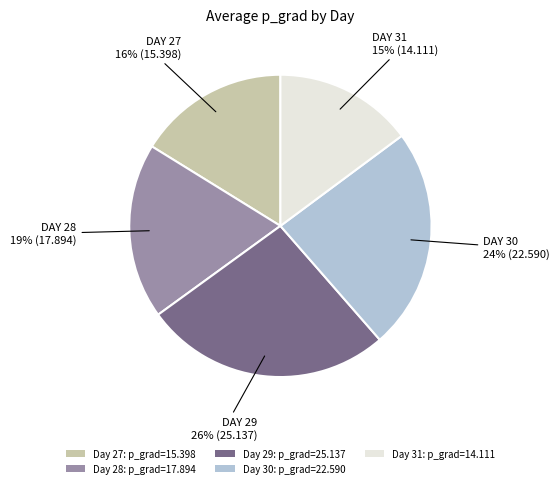

Combined, do Day 27: p_grad=15.398 and Day 31: p_grad=14.111 account for over 50%?

No